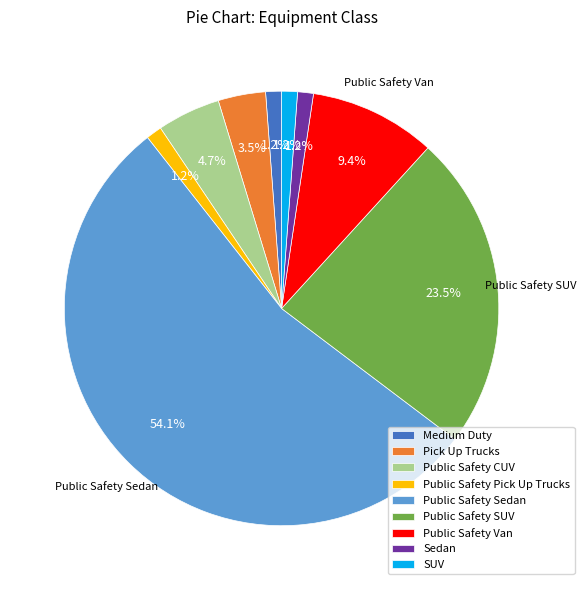

The Public Safety Van slice represents 22% of the pie. True or false?

False